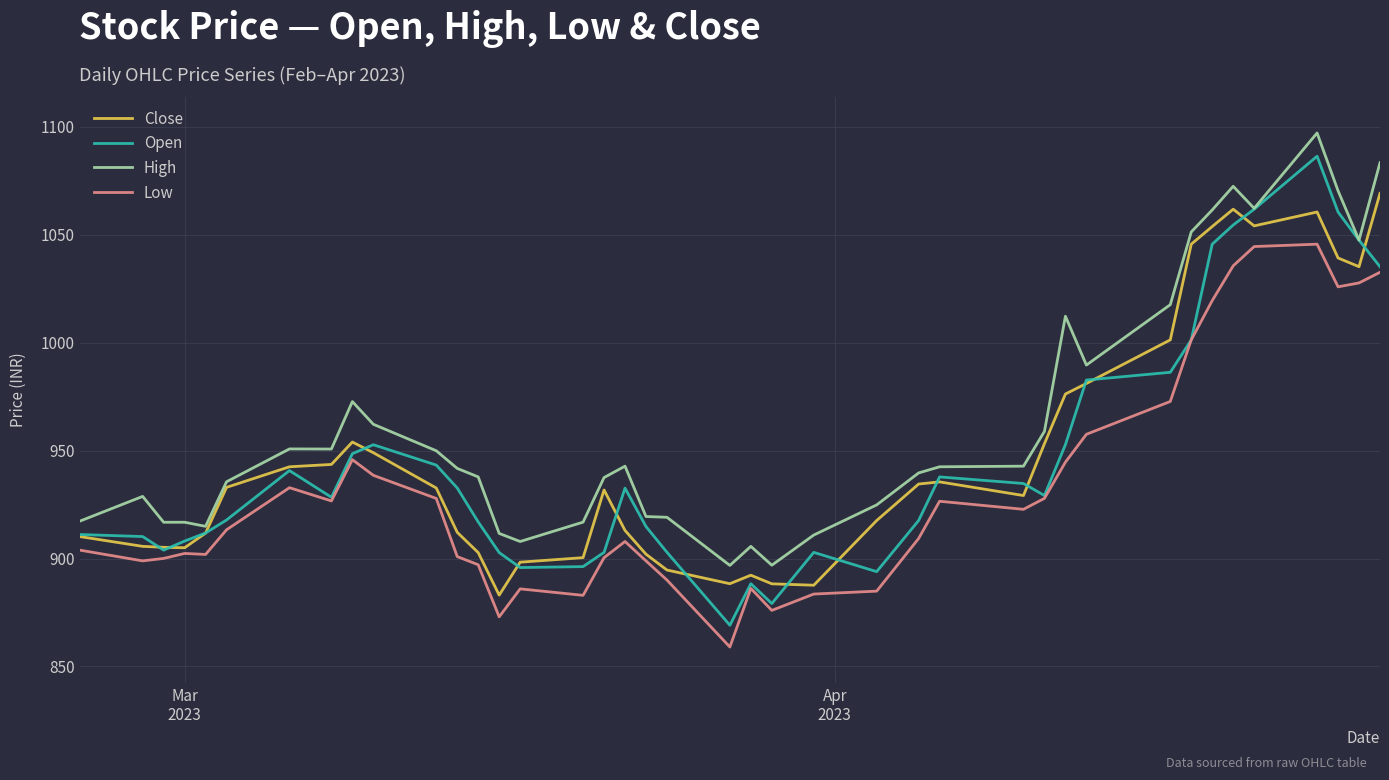

True or false: High and Low intersect in this chart.

False